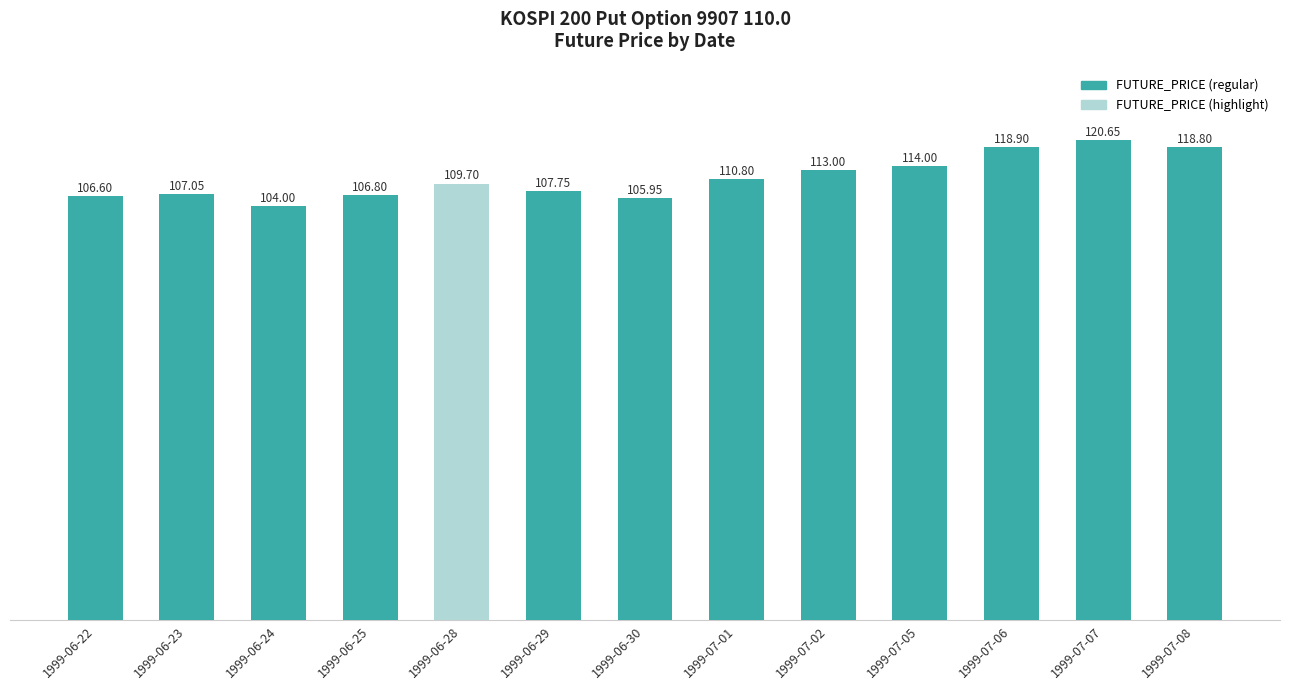

At which label does the data first exceed 109?

1999-06-28